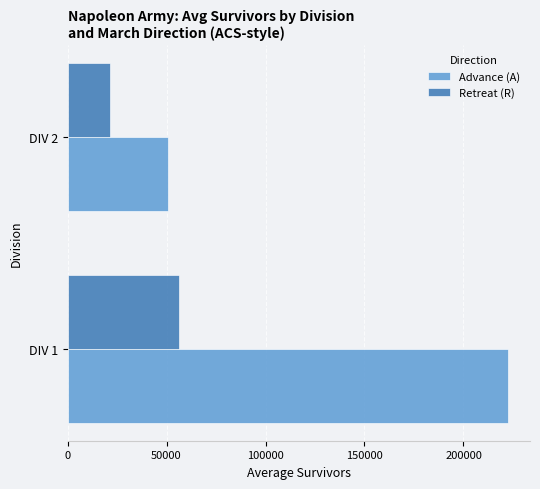

The value of Advance (A) at DIV 1 is 357529. True or false?

False